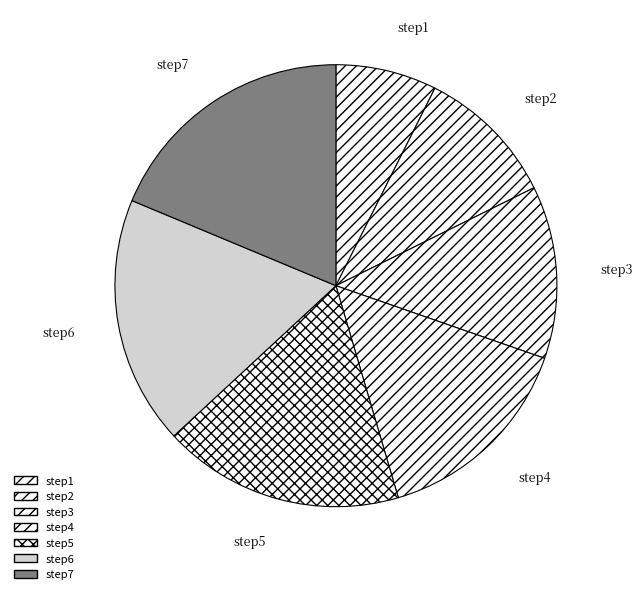

Is it true that step3 is 26% of the pie?

False